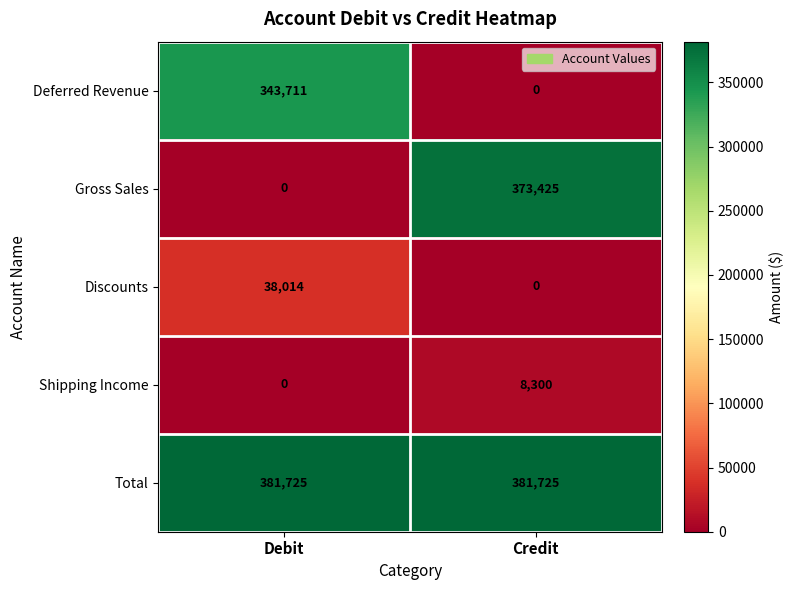

The value of Gross Sales at Debit is -203443. True or false?

False